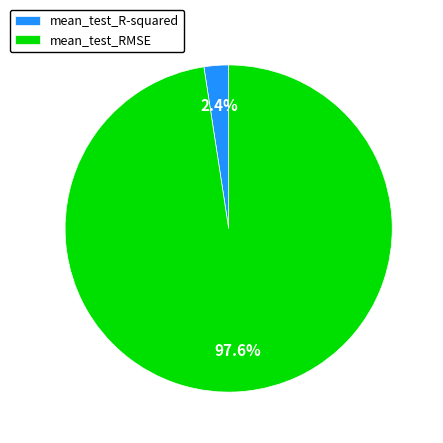

Which has a higher value, mean_test_RMSE or mean_test_R-squared?

mean_test_RMSE